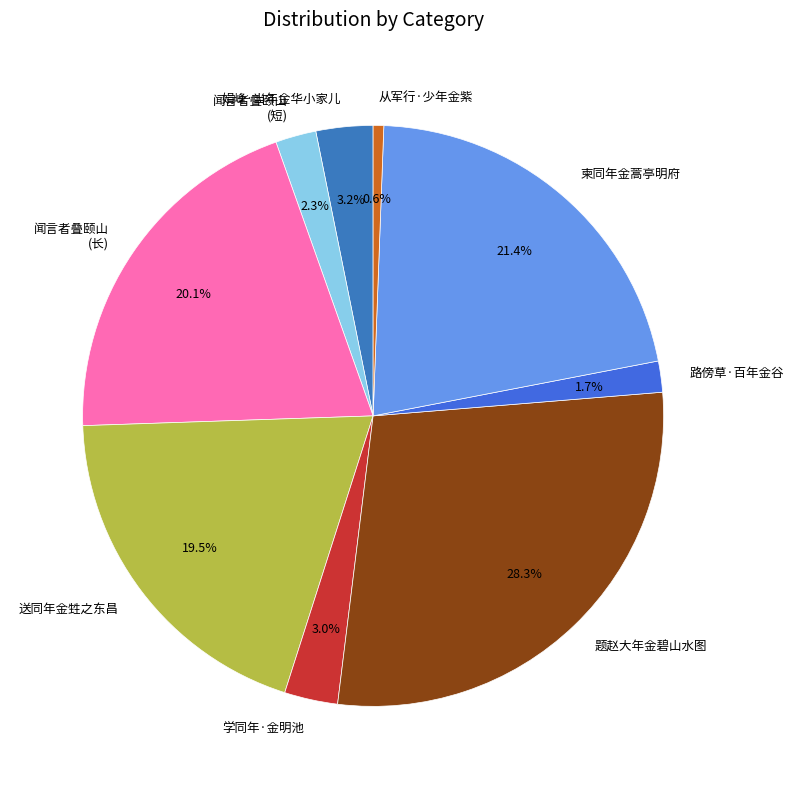

What is the total percentage of 路傍草·百年金谷 and 柬同年金蒿亭明府?

23.1%